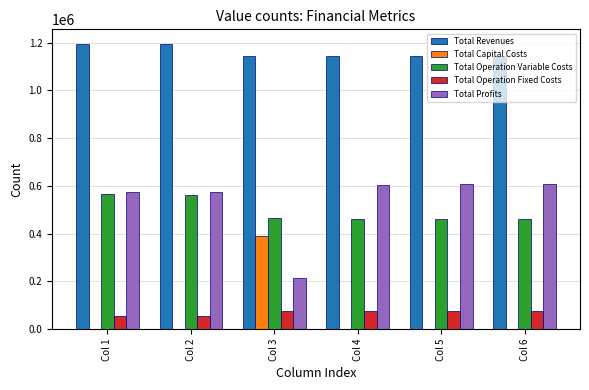

How many data points in Total Operation Variable Costs are above 464576?

3